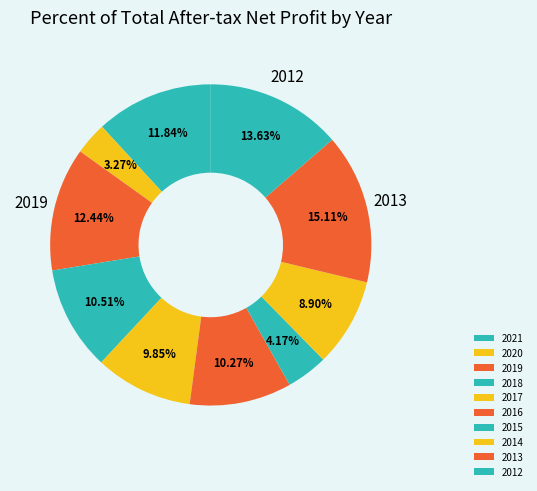

Count the number of slices in the pie.

10